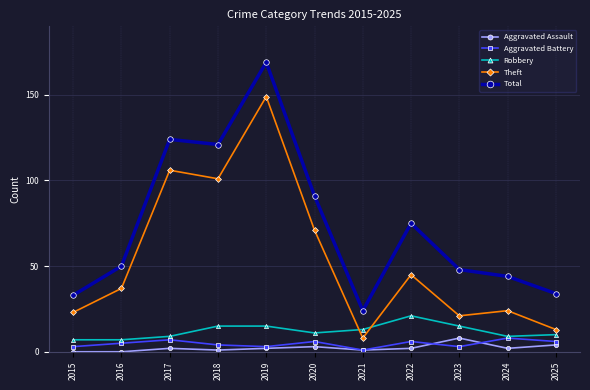

What is the difference between the Aggravated Battery values at 2018 and 2022?

2